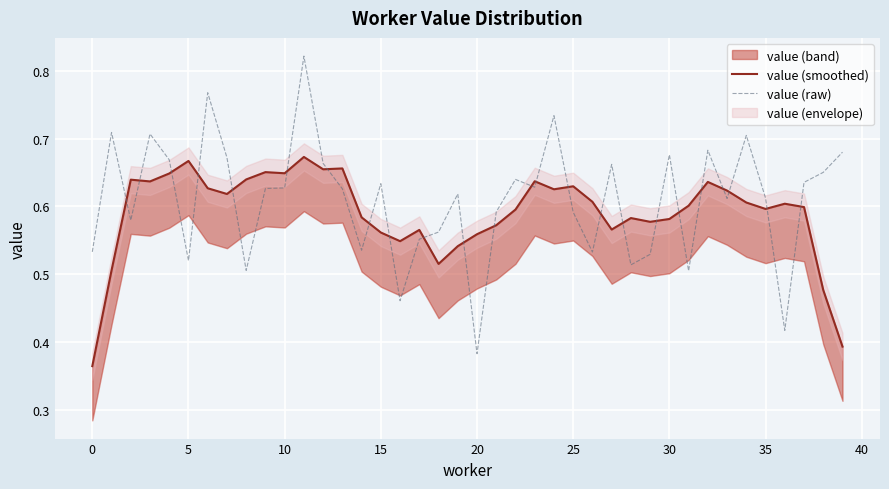

Read the value (raw) value at 30.

0.7